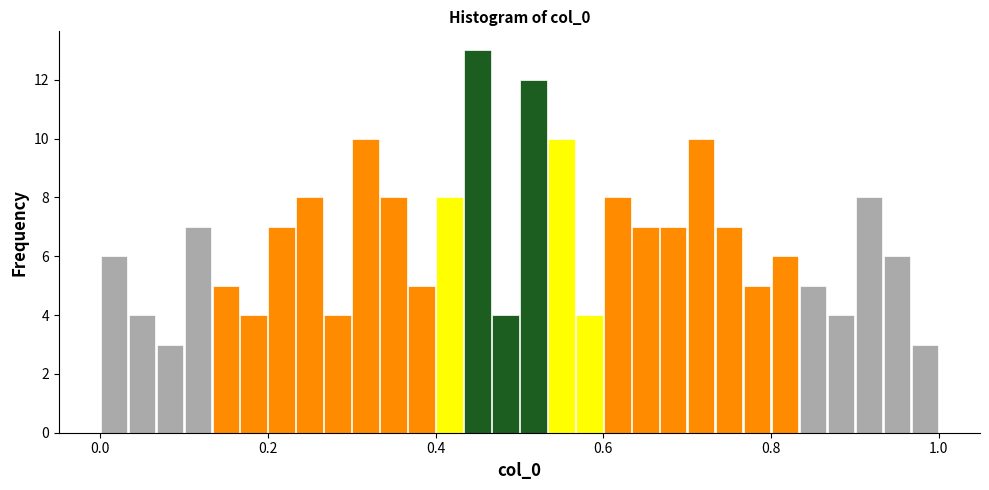

Around what value on the x-axis is the tallest bar? Give the approximate position of its centre, as read against the axis.

0.46